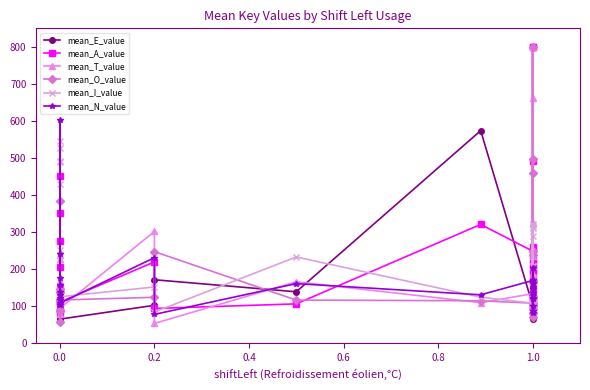

Which series has the largest total across all categories?

mean_A_value